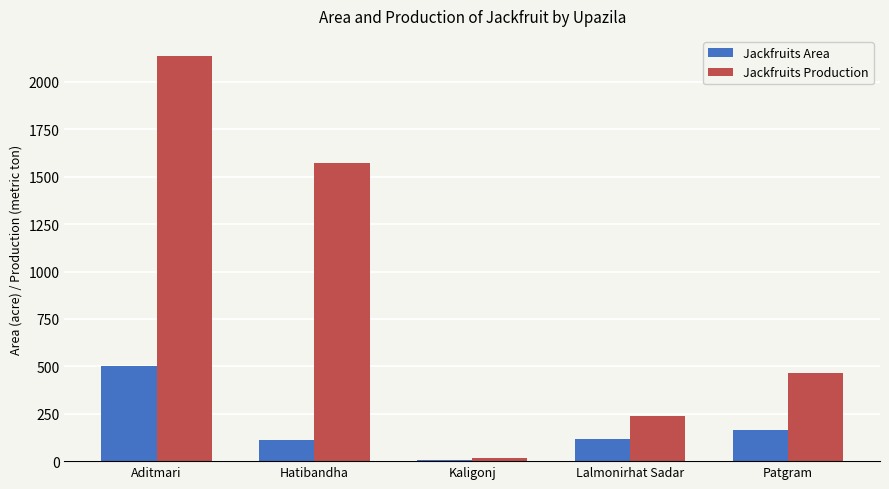

The Jackfruits Area series shows 501 at Aditmari. True or false?

True